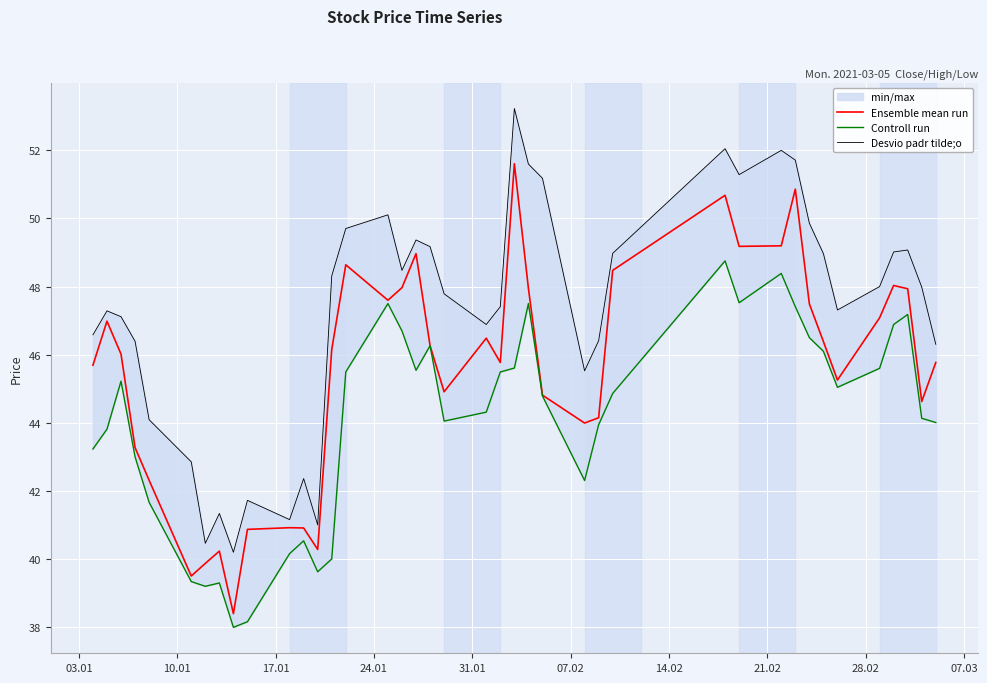

What is the highest value of the Ensemble mean run series?

51.6